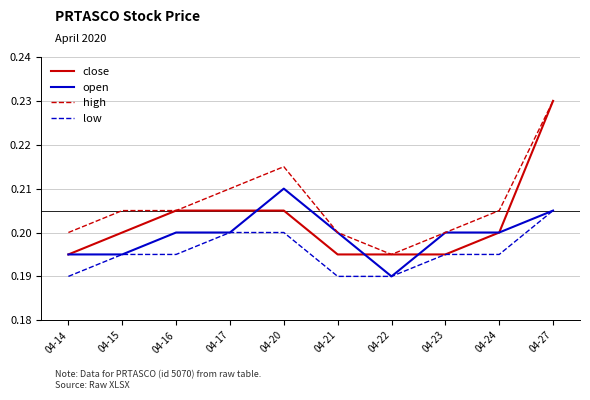

Which series changed the most between 04-20 and 04-27?

close